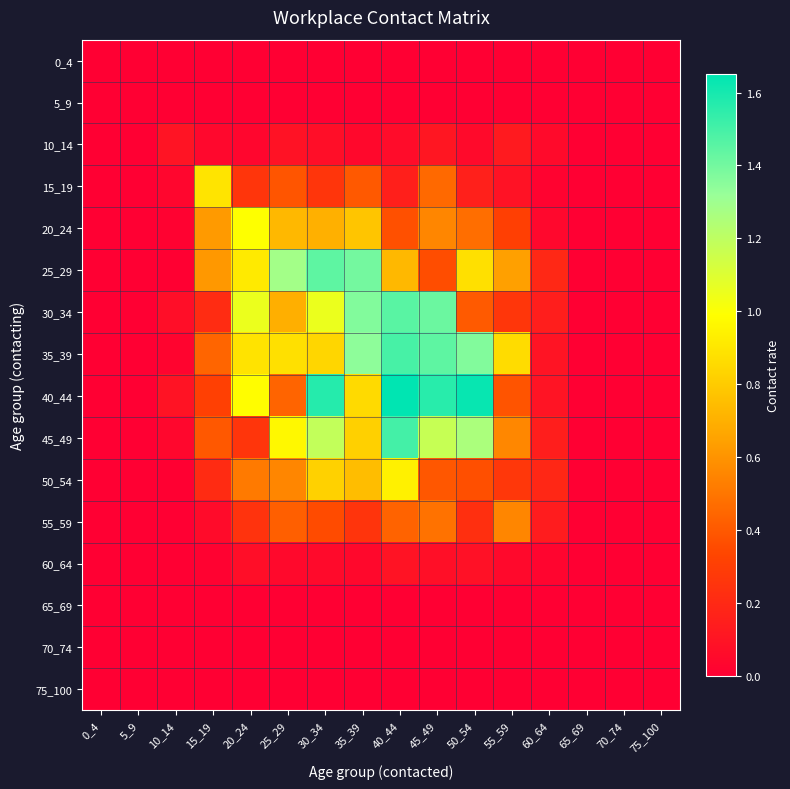

Which series has the widest spread of values?

40_44